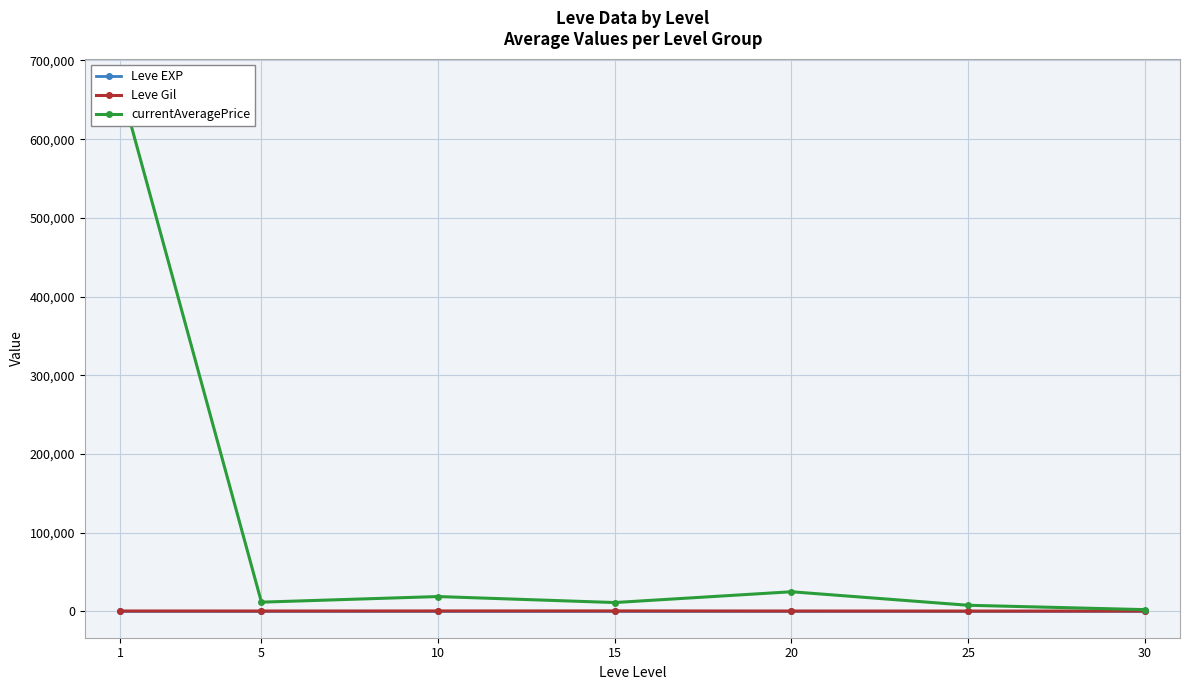

Reading left to right, transcribe all the data shown in this chart.

Leve EXP: 1.0	3.7	7.5	15.7	15.0	29.7	47.0
Leve Gil: 521.7	508.3	575.0	623.3	500.0	438.3	467.5
currentAveragePrice: 668853.5	11750.7	18875.3	11256.5	24966.7	7799.5	2262.2